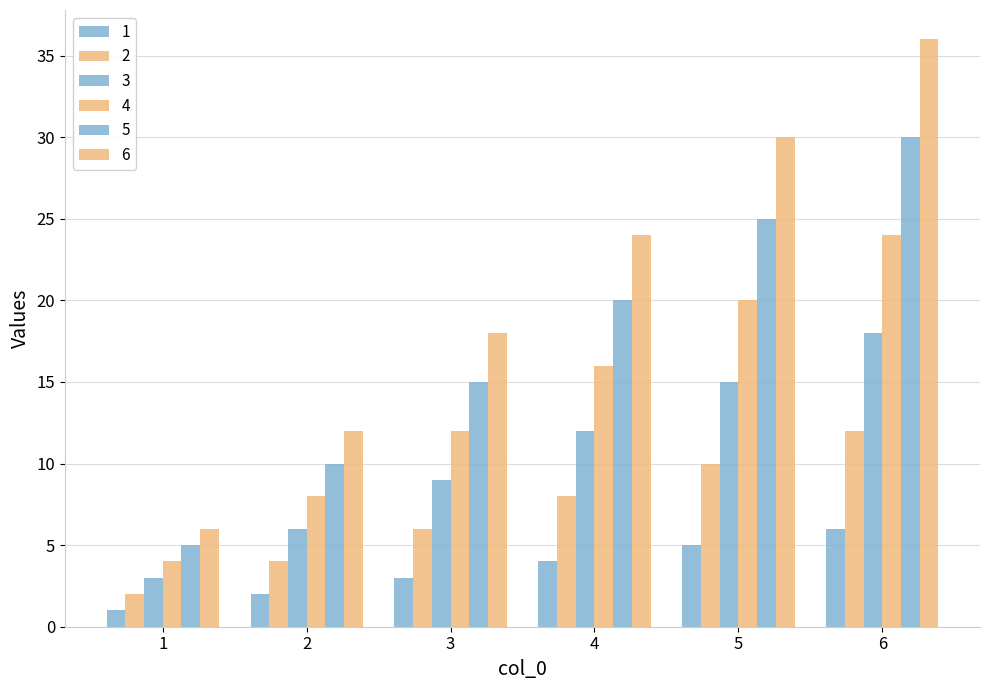

How many values in the 5 series are below 20?

3